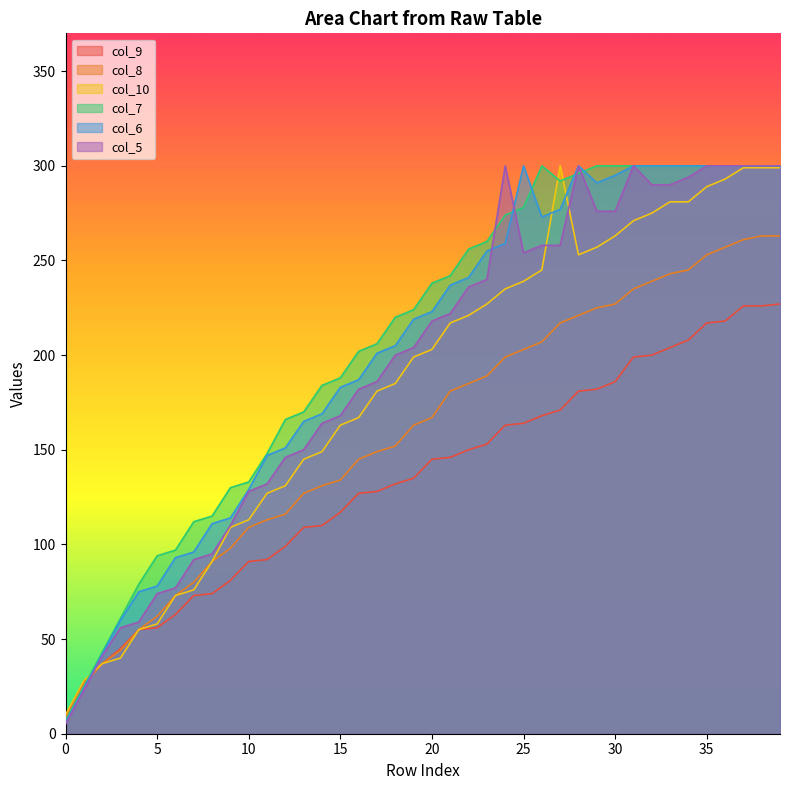

What is the value of the col_9 point at the 24th from the left?

153